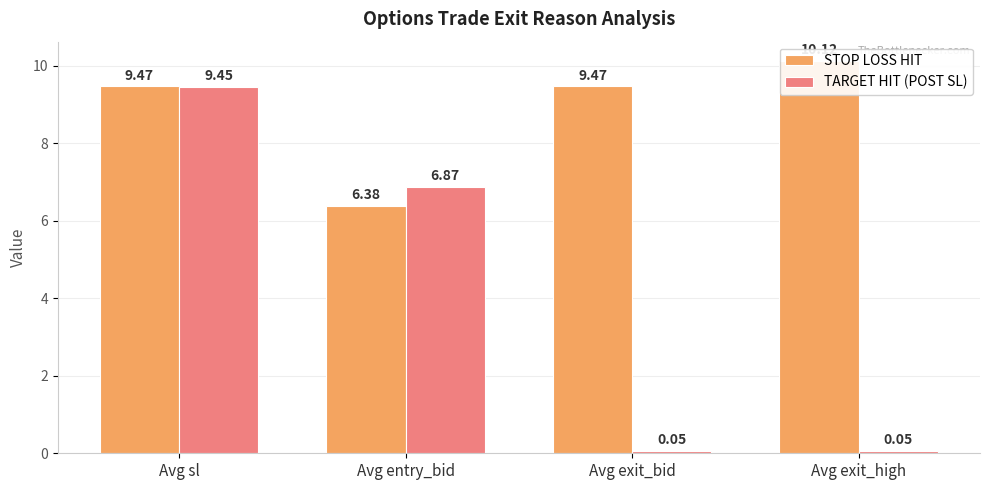

Rank the series at Avg sl from highest to lowest value.

STOP LOSS HIT, TARGET HIT (POST SL)